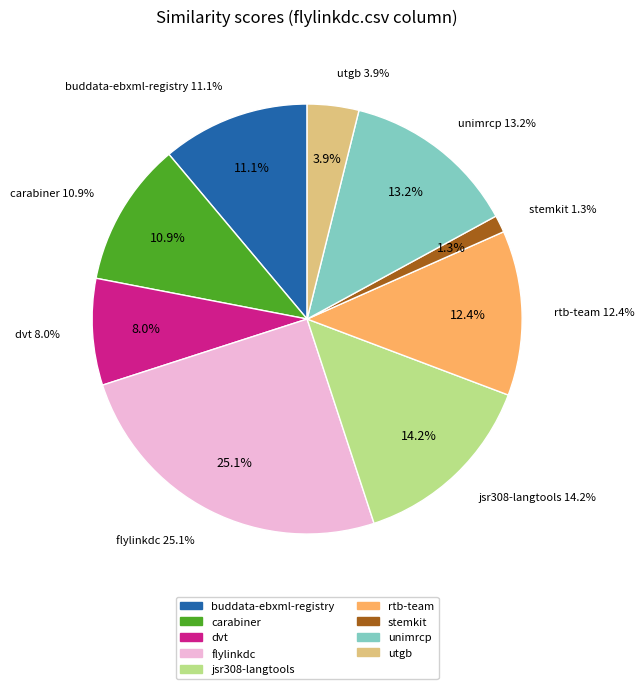

Rank the categories by value from highest to lowest.

flylinkdc.csv, jsr308-langtools.csv, unimrcp.csv, rtb-team.csv, buddata-ebxml-registry.csv, carabiner.csv, dvt.csv, utgb.csv, stemkit.csv